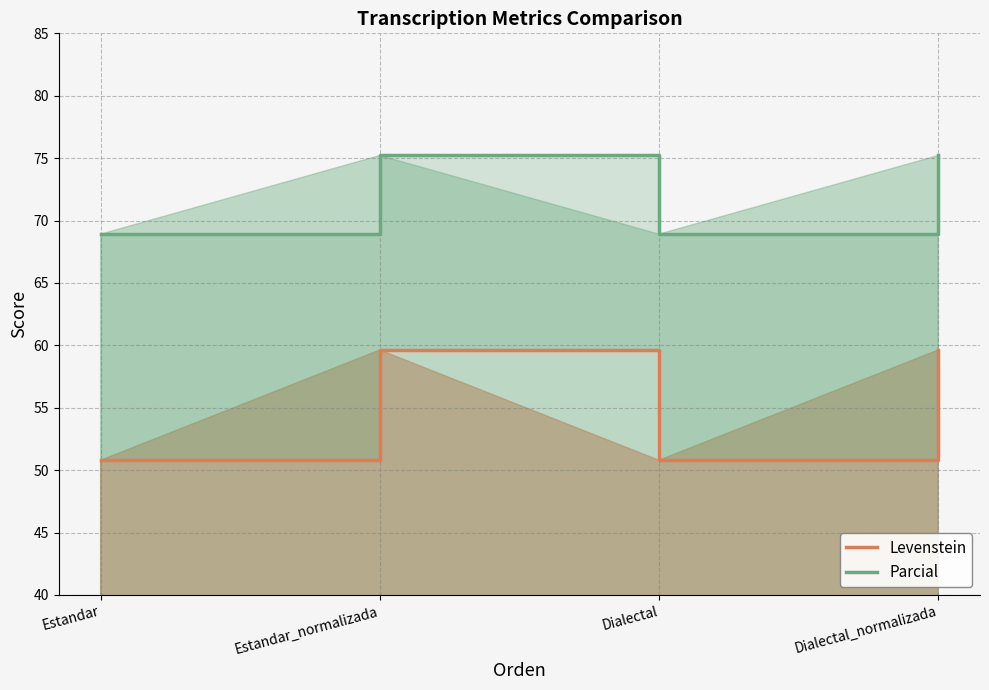

True or false: Parcial has a value of 110.6 at Estandar_normalizada.

False